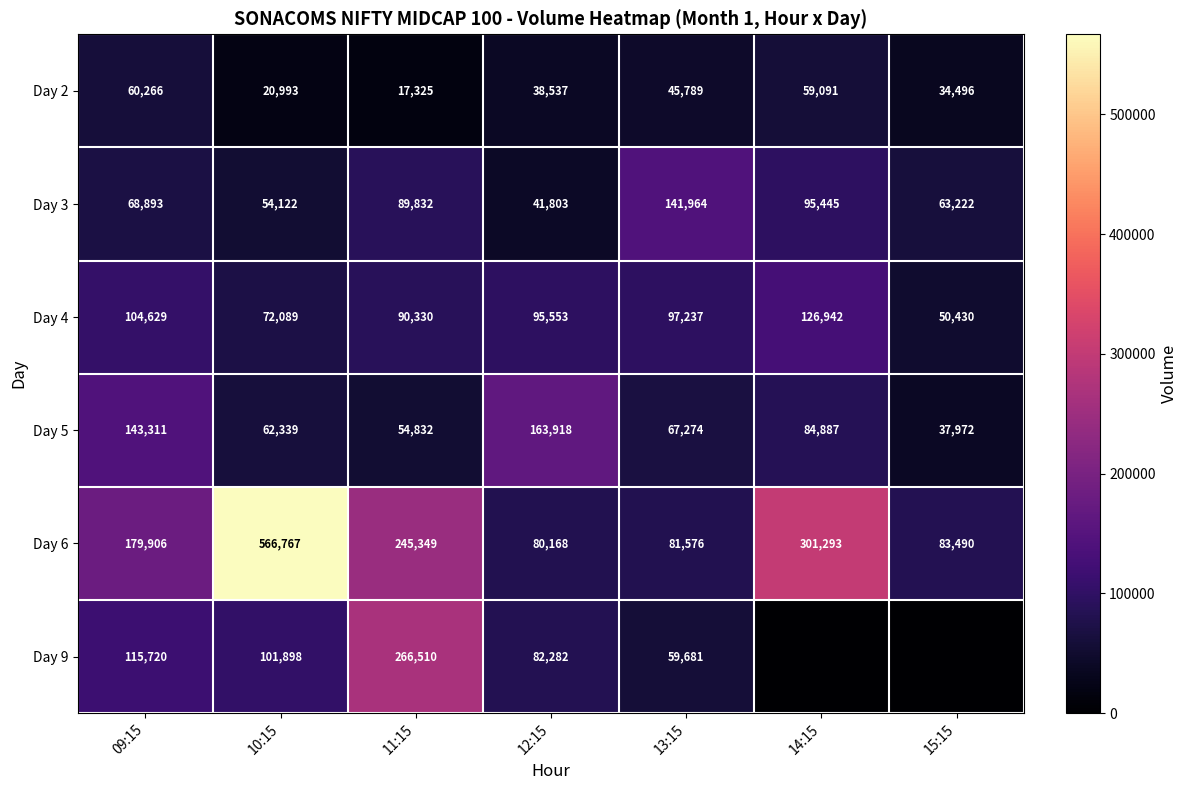

Which series has the widest spread of values?

Day 6